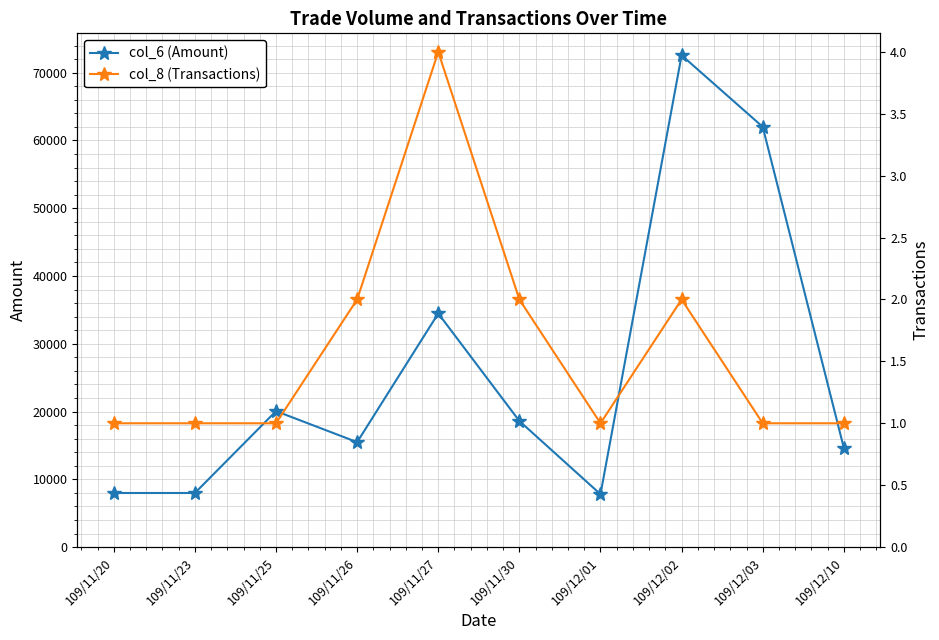

How many lines are shown in the chart?

2